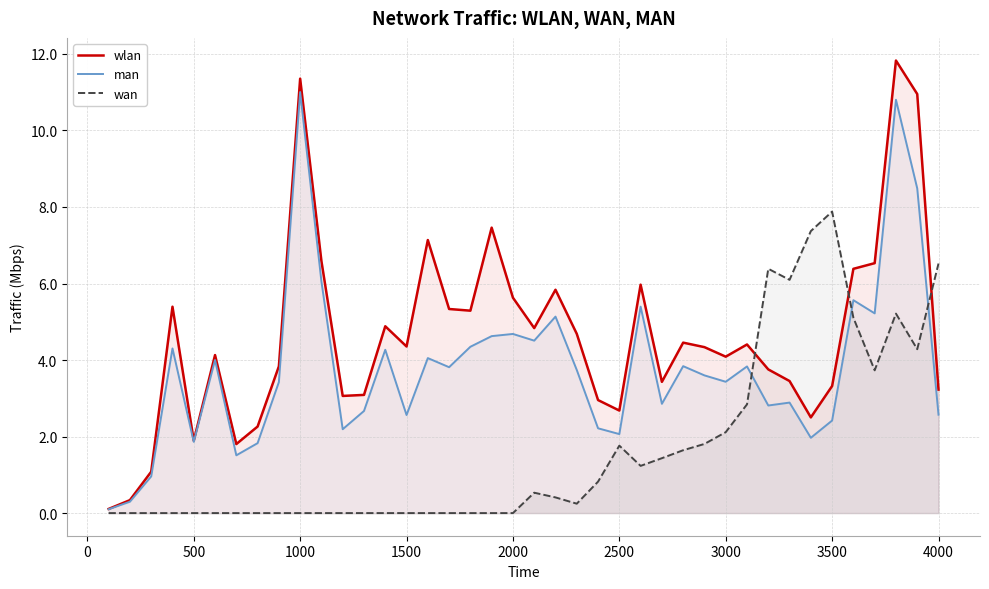

Rank the series by their maximum value, from highest to lowest.

wlan, man, wan